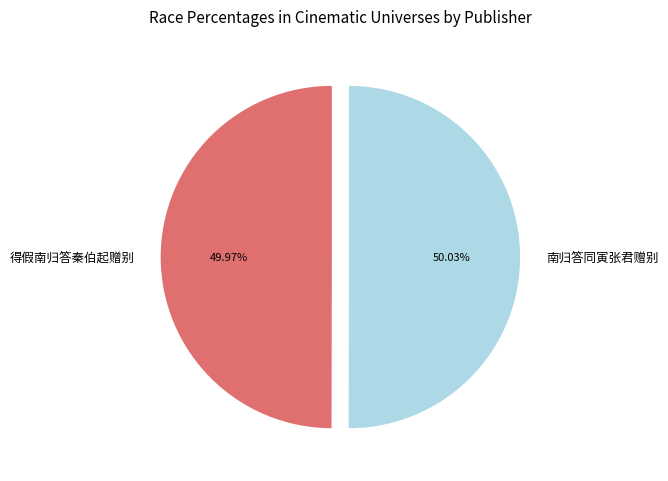

Does any single category account for the majority?

Yes